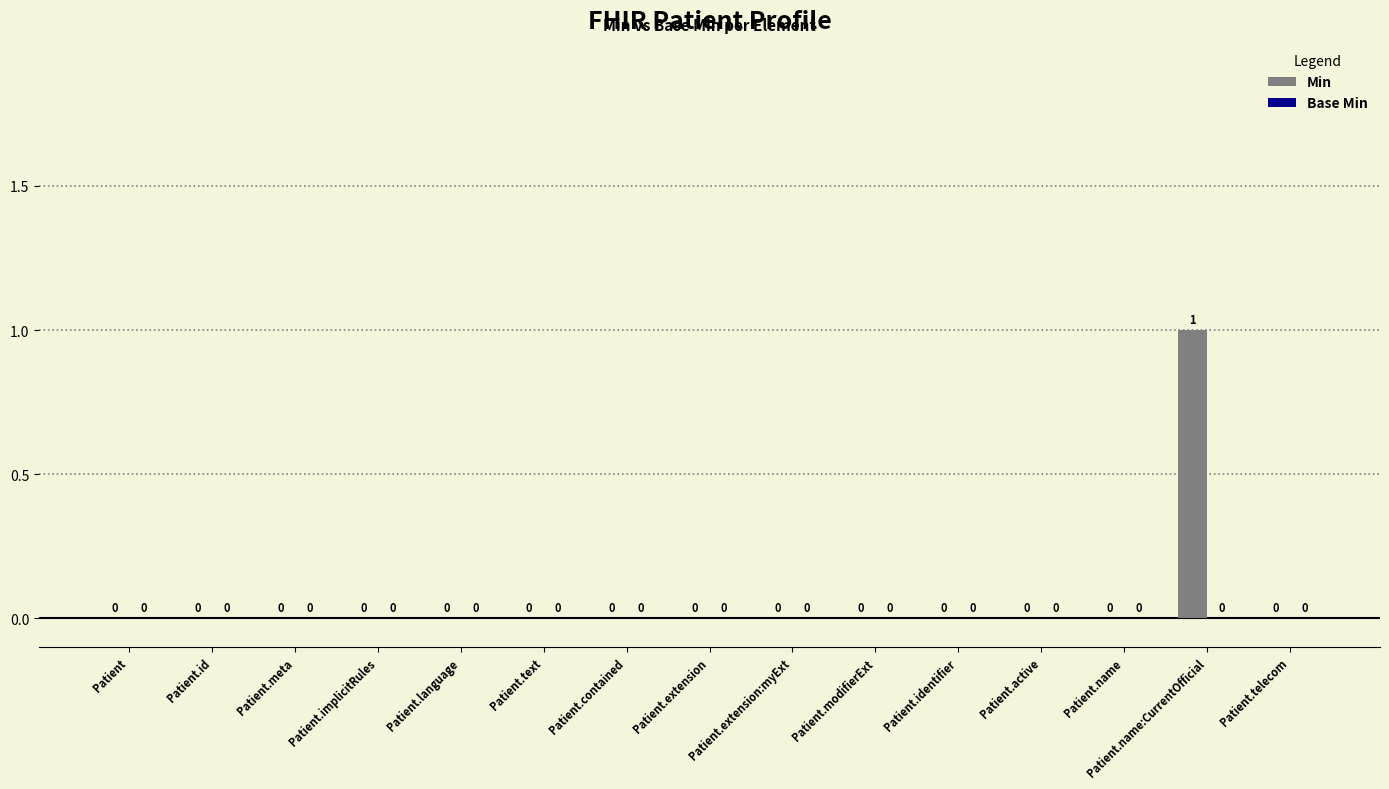

What is the change in value from Patient.active to Patient.name:CurrentOfficial?

+1